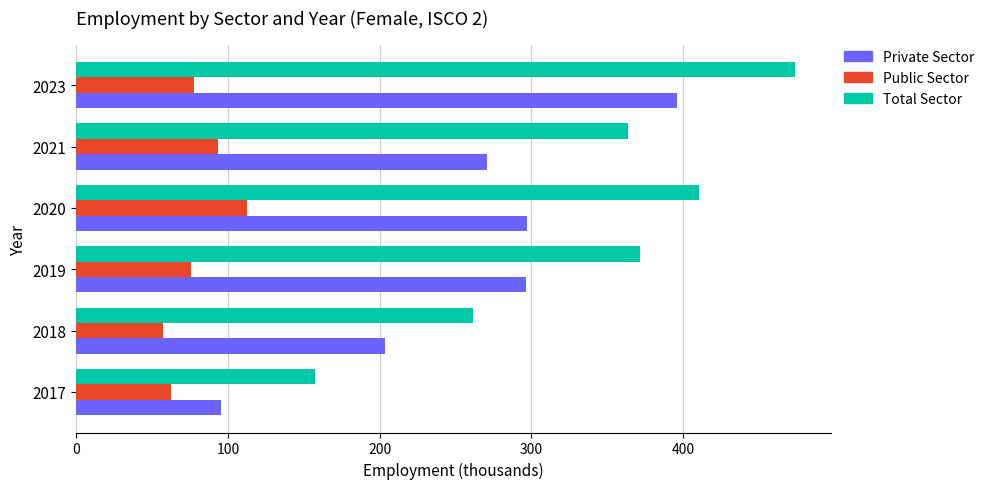

At which category is the sum across all series the highest?

2023